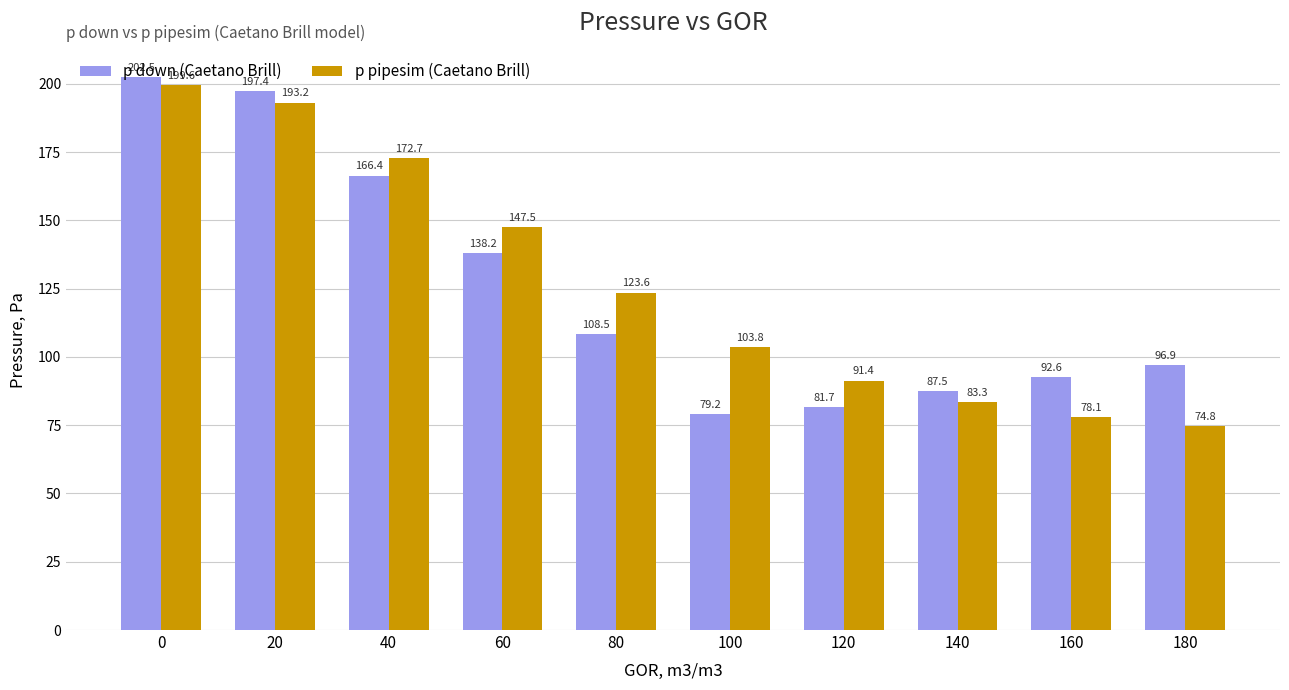

Is the value of p pipesim (Caetano Brill) at 60 greater than the value of p down (Caetano Brill) at 80?

Yes